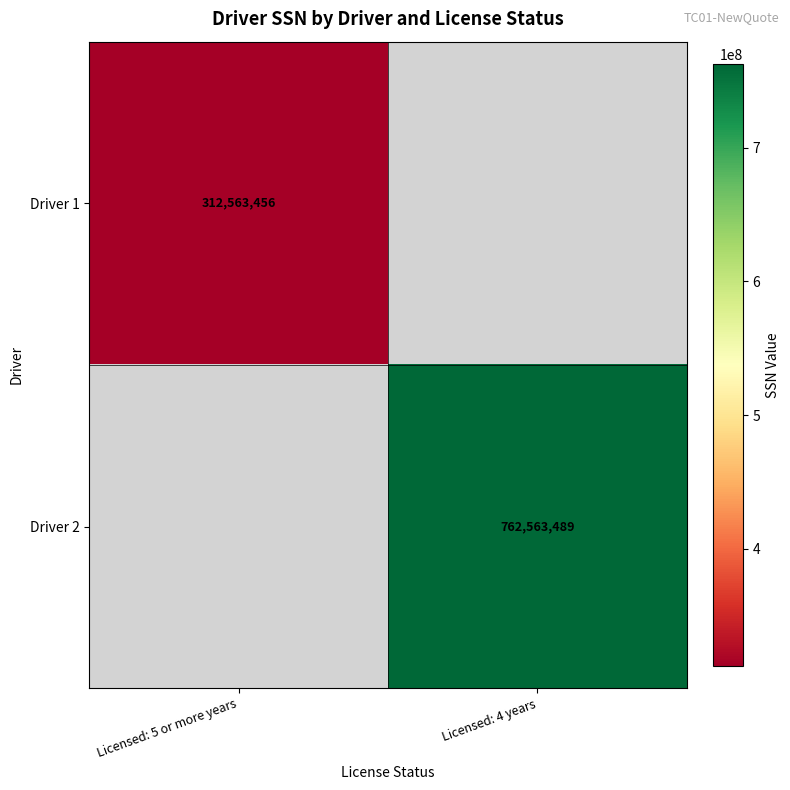

Is it true that Driver 1 equals 312563456 at Licensed: 5 or more years?

True